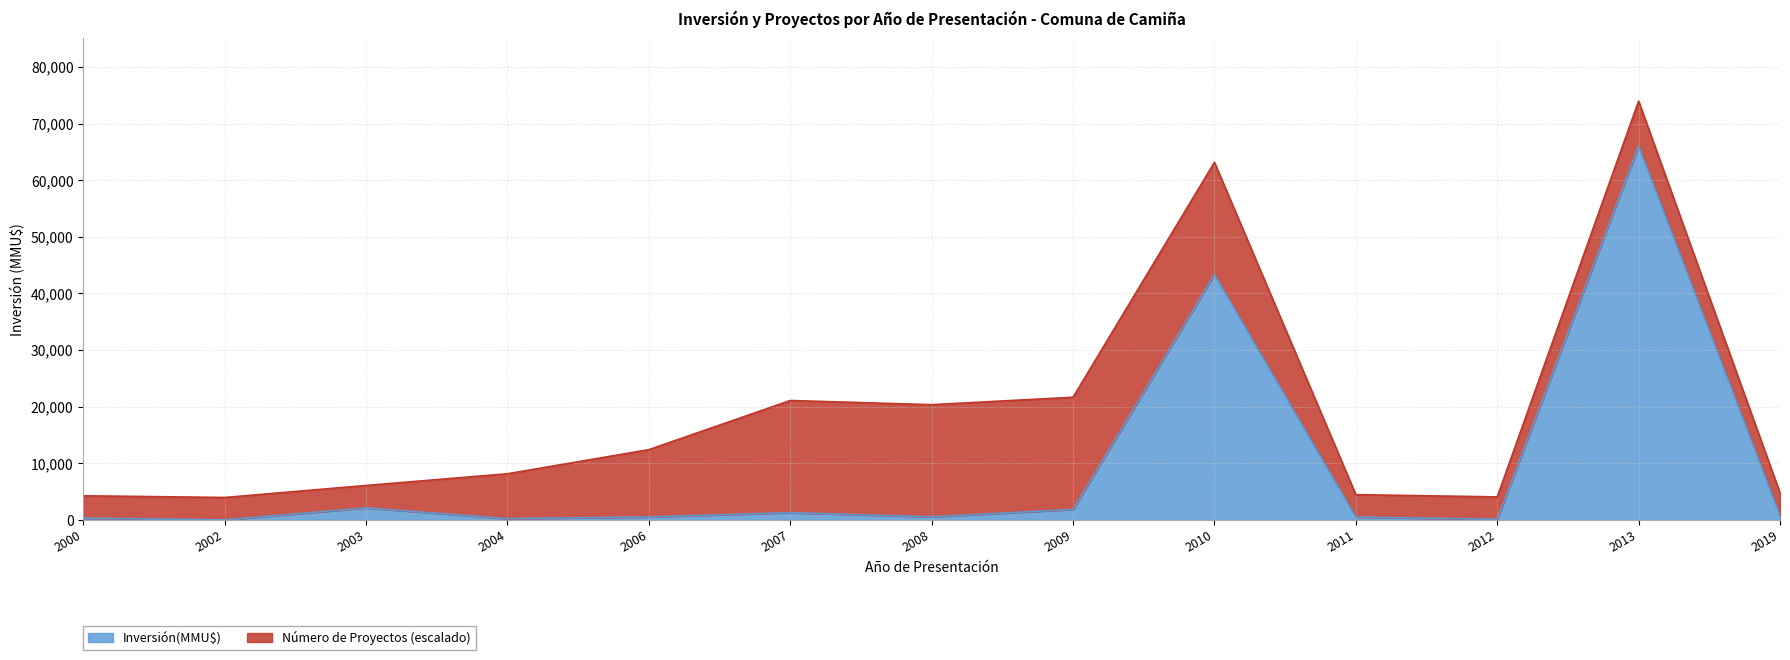

At which category does the chart reach its peak across all series?

2013